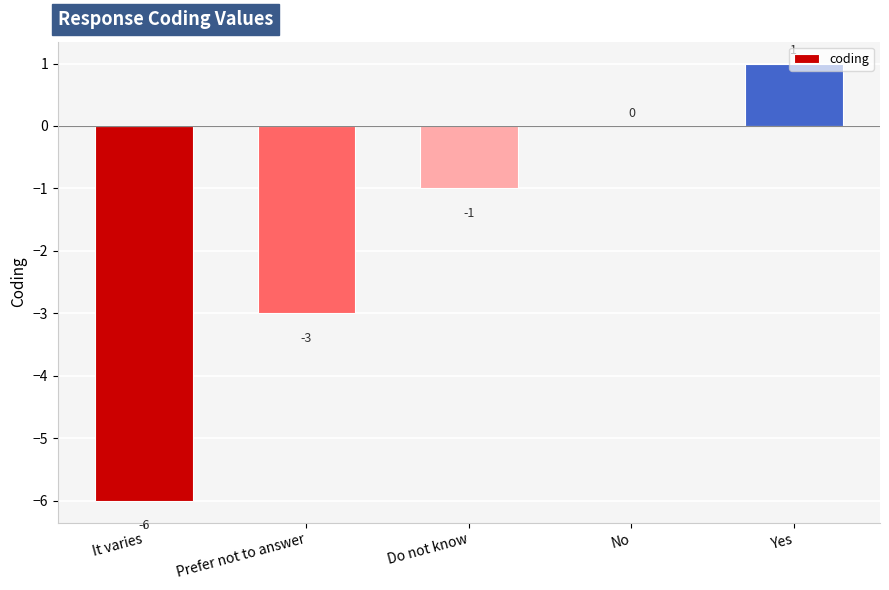

Where is the data nearest to the value -2?

Prefer not to answer